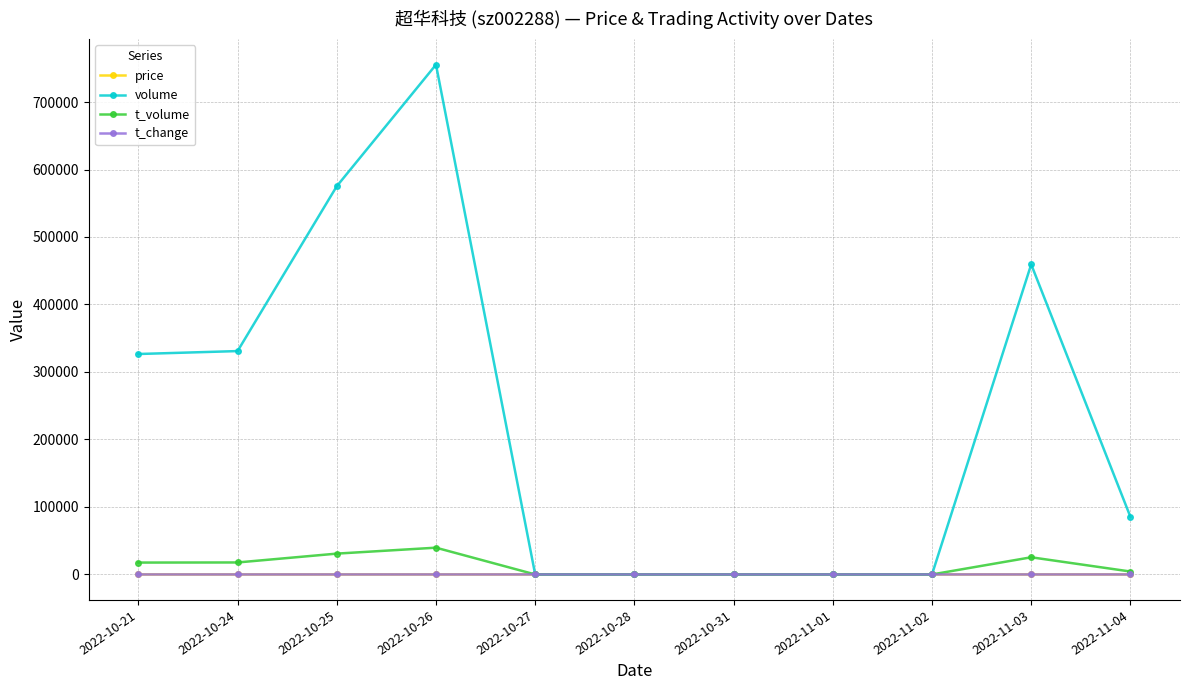

Which series has the largest range (max minus min)?

volume